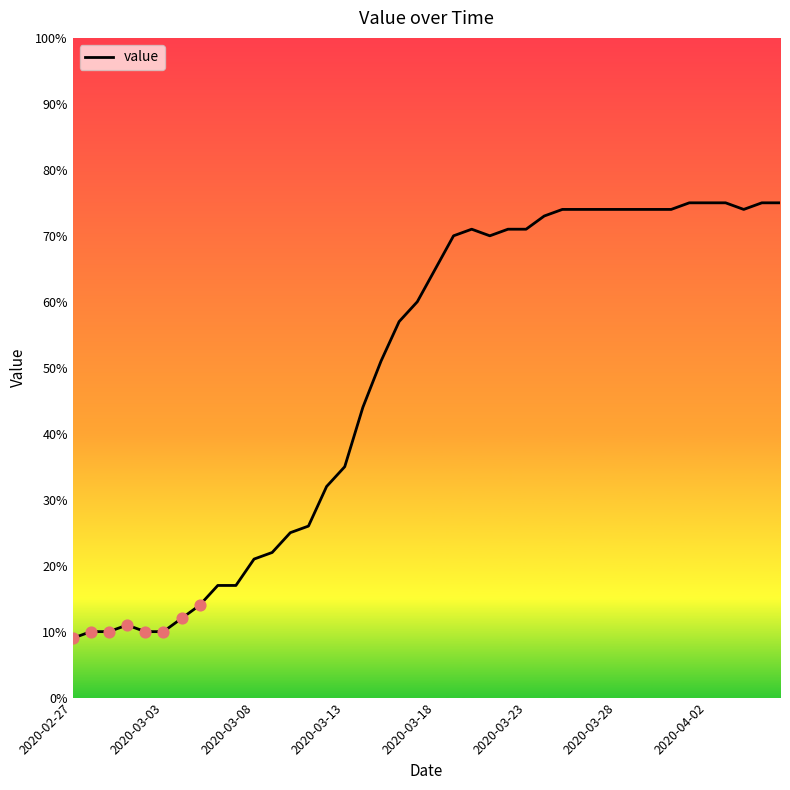

What is the difference between the maximum and minimum values?

66